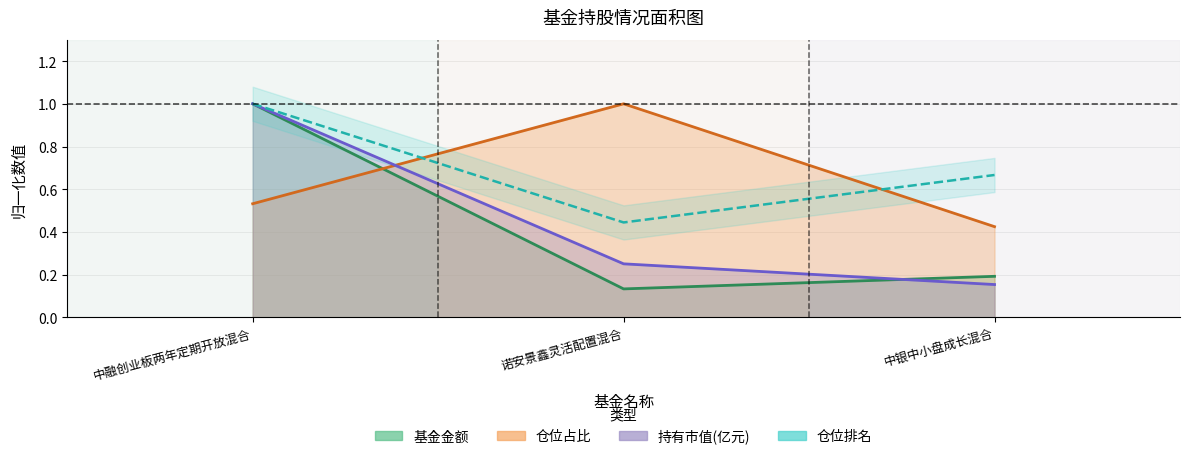

Count the 持有市值(亿元) values in the range 0 to 1.

3